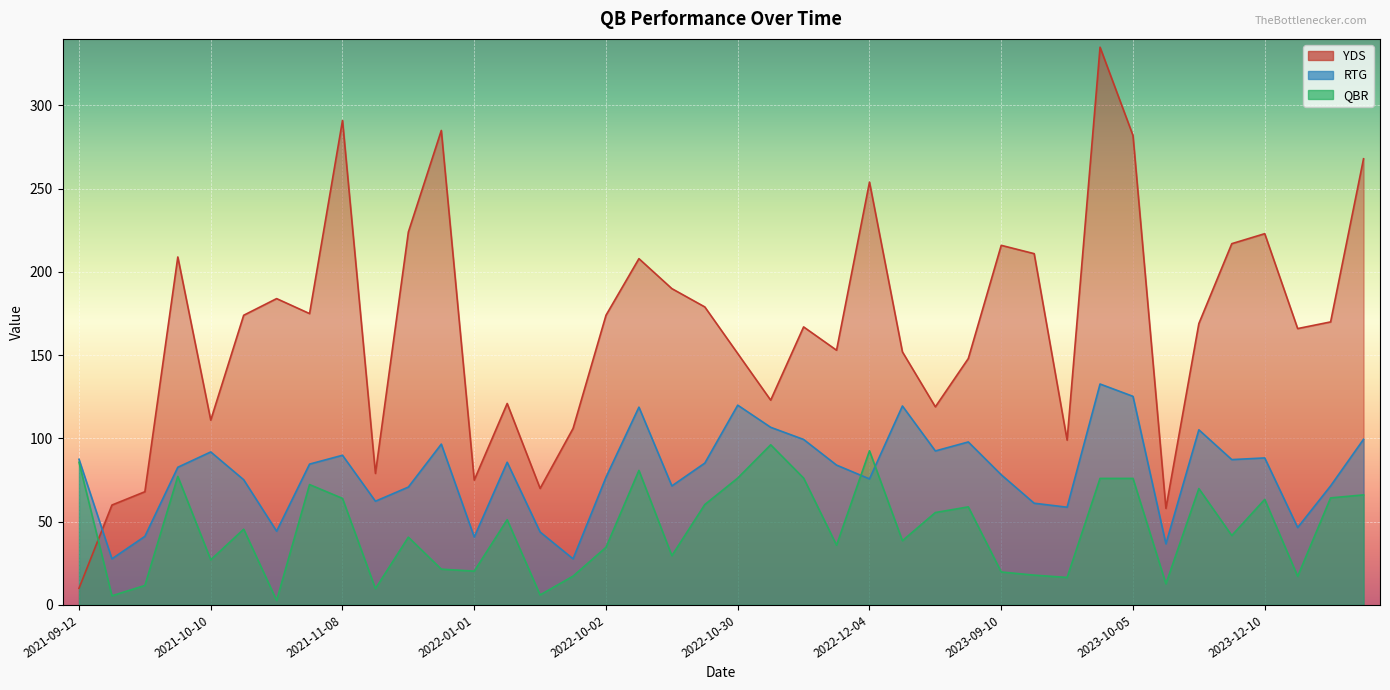

At which label does YDS reach its minimum?

2021-09-12